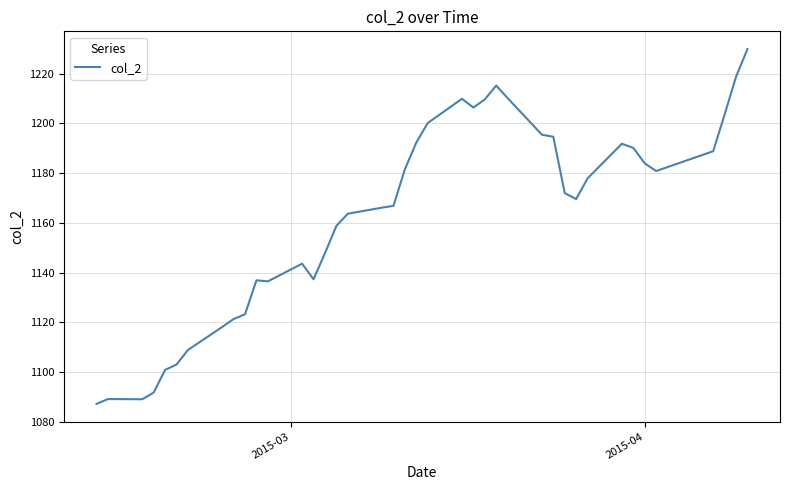

What is the smallest value displayed?

1087.1